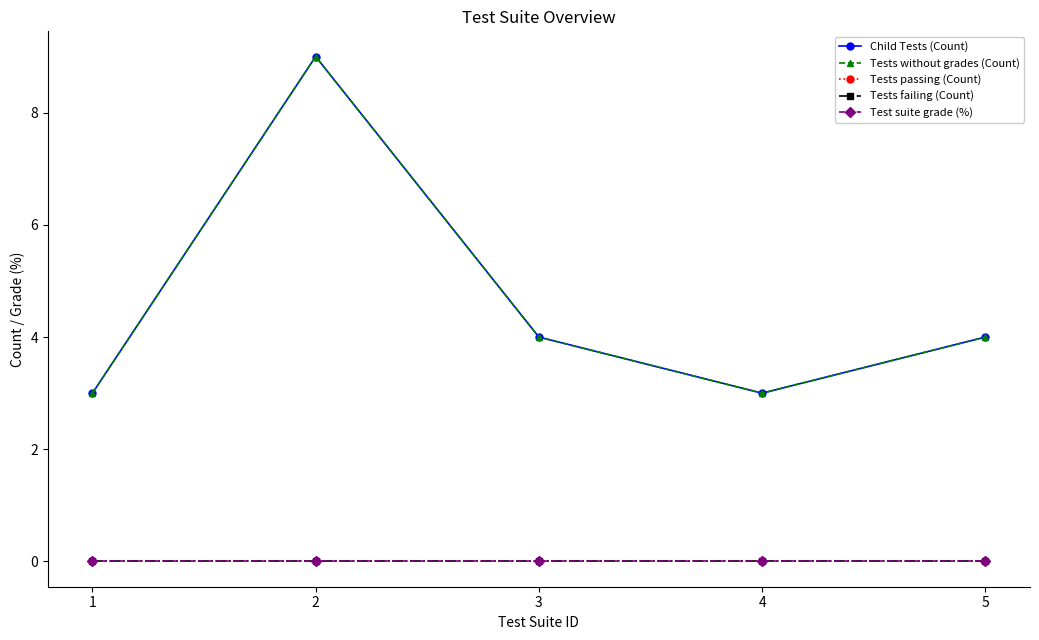

In Child Tests (Count), how many points are lower than both neighbors (excluding endpoints)?

1